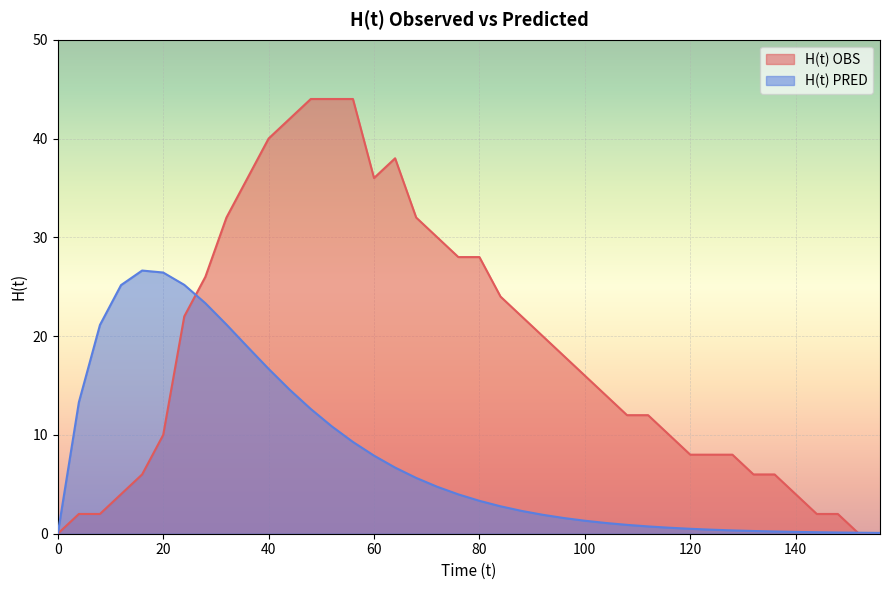

Which series has the widest spread of values?

H(t) OBS